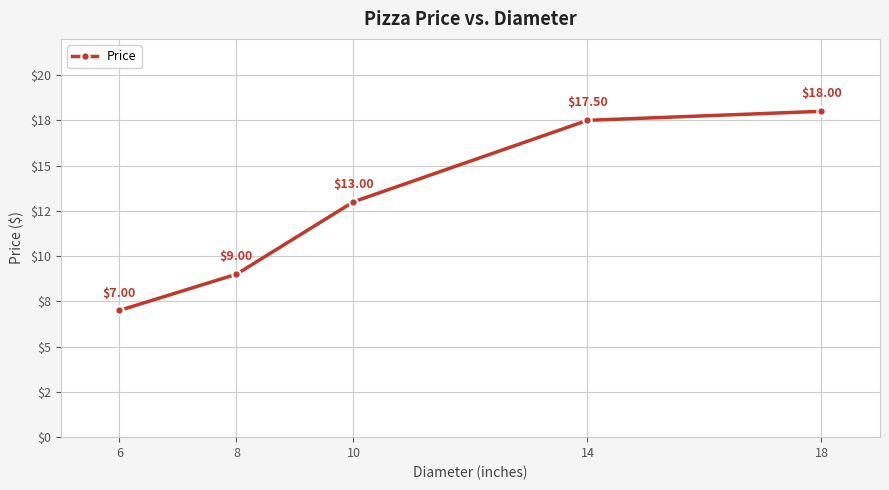

What is the change in value from 8 to 14?

+8.5